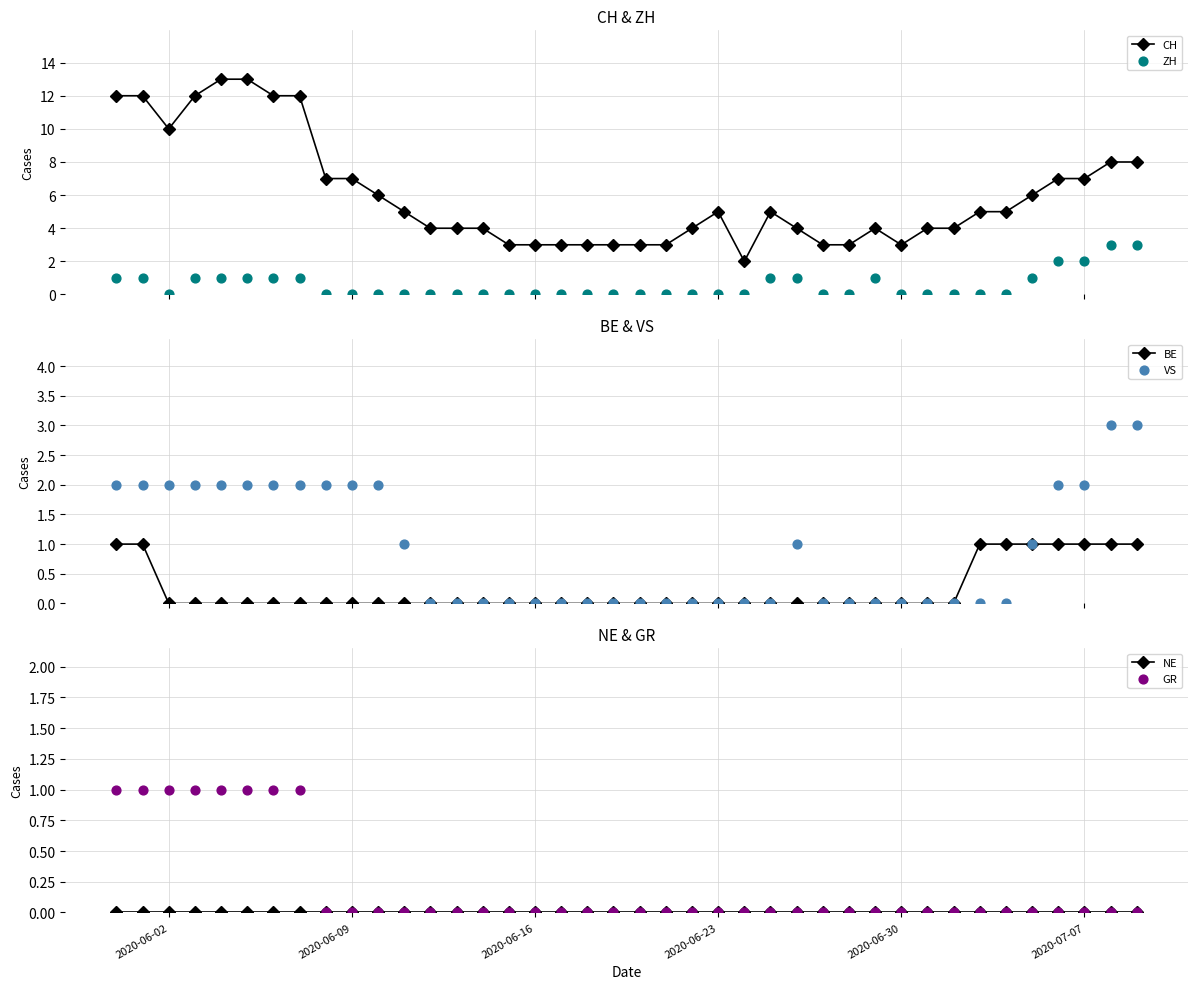

What are all the series names shown in the legend?

CH, ZH, BE, VS, NE, GR